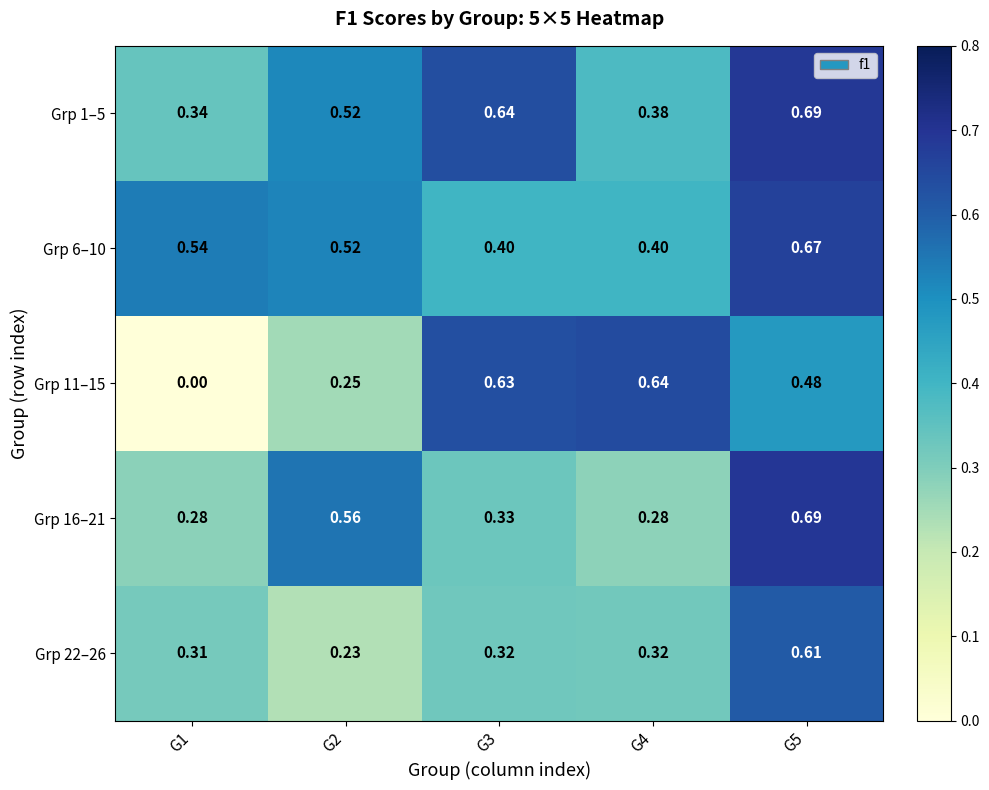

Is the value of Grp 16–21 at G3 greater than the value of Grp 11–15 at G4?

No